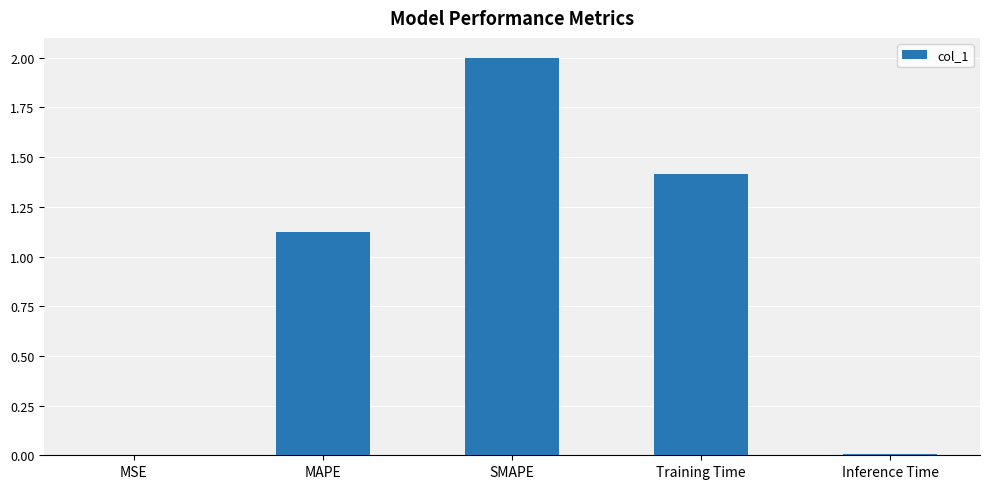

The value at SMAPE is 3.1. True or false?

False